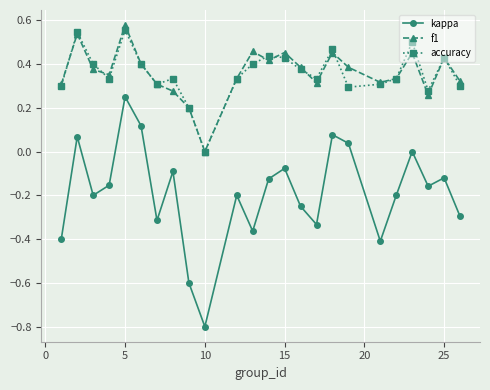

True or false: kappa and accuracy intersect in this chart.

False